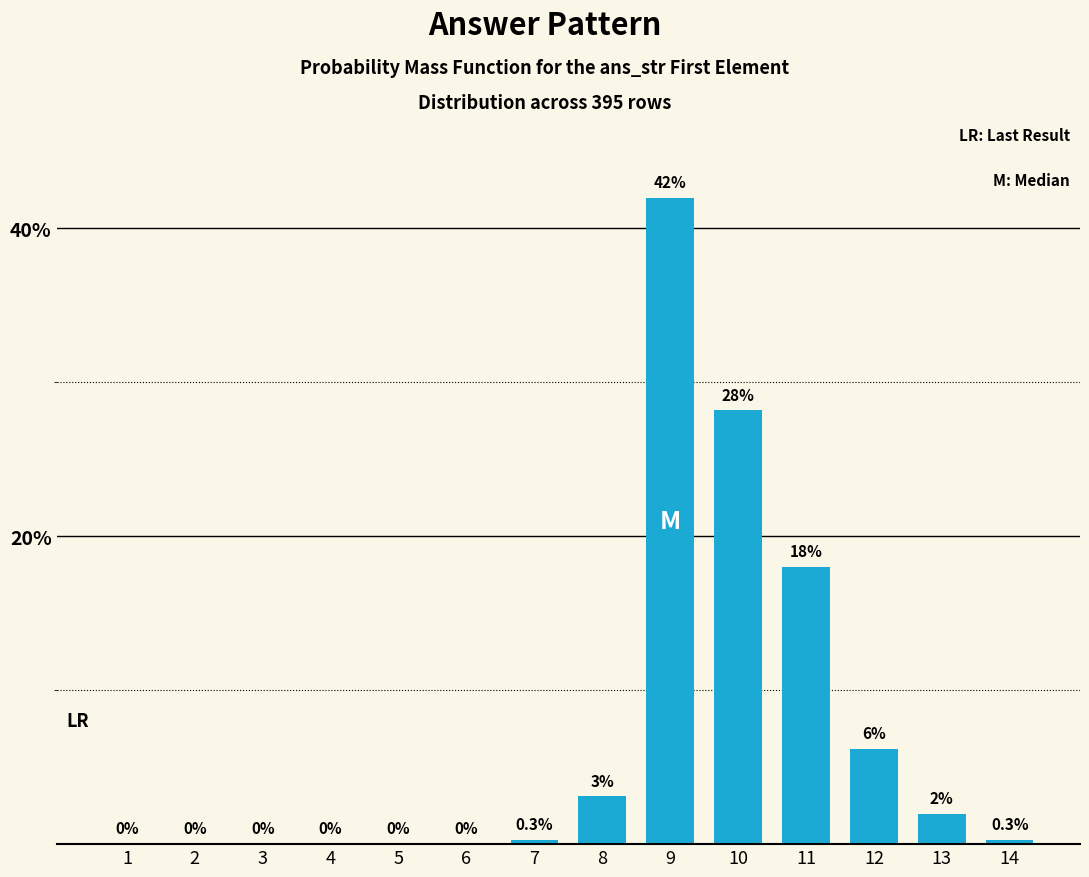

What is the change in value from 5 to 14?

+0.3